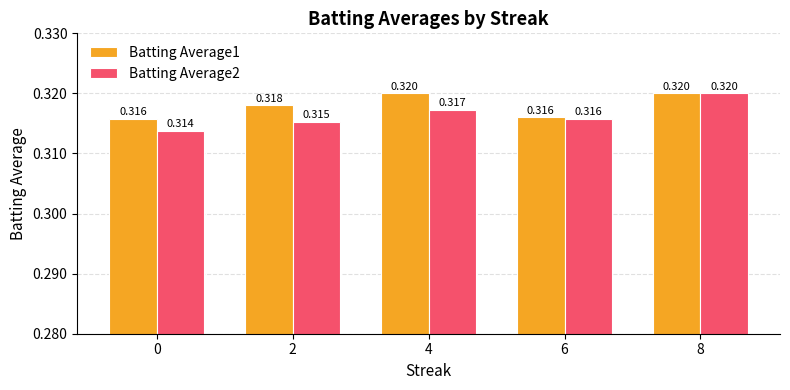

Is the value of Batting Average2 at 0 greater than the value of Batting Average1 at 8?

No